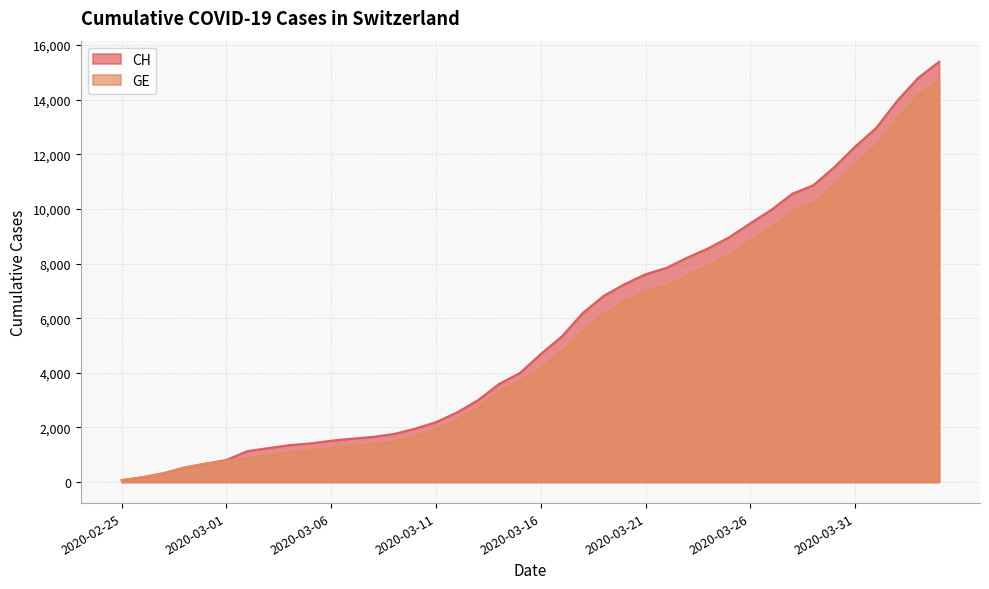

Reading left to right, transcribe all the data shown in this chart.

CH: 2020-02-25=72	2020-02-26=177	2020-02-27=325	2020-02-28=532	2020-02-29=673	2020-03-01=810	2020-03-02=1133	2020-03-03=1243	2020-03-04=1352	2020-03-05=1416	2020-03-06=1514	2020-03-07=1589	2020-03-08=1656	2020-03-09=1762	2020-03-10=1955	2020-03-11=2195	2020-03-12=2548	2020-03-13=2998	2020-03-14=3590	2020-03-15=3993	2020-03-16=4691	2020-03-17=5330	2020-03-18=6190	2020-03-19=6818	2020-03-20=7249	2020-03-21=7610	2020-03-22=7844	2020-03-23=8223	2020-03-24=8564	2020-03-25=8970	2020-03-26=9477	2020-03-27=9969	2020-03-28=10558	2020-03-29=10867	2020-03-30=11529	2020-03-31=12287	2020-04-01=12965	2020-04-02=13957	2020-04-03=14797	2020-04-04=15390
GE: 2020-02-25=72	2020-02-26=177	2020-02-27=325	2020-02-28=532	2020-02-29=673	2020-03-01=780	2020-03-02=868	2020-03-03=977	2020-03-04=1084	2020-03-05=1148	2020-03-06=1243	2020-03-07=1318	2020-03-08=1385	2020-03-09=1491	2020-03-10=1684	2020-03-11=1924	2020-03-12=2277	2020-03-13=2717	2020-03-14=3309	2020-03-15=3712	2020-03-16=4164	2020-03-17=4773	2020-03-18=5548	2020-03-19=6176	2020-03-20=6607	2020-03-21=6968	2020-03-22=7202	2020-03-23=7581	2020-03-24=7922	2020-03-25=8328	2020-03-26=8835	2020-03-27=9327	2020-03-28=9916	2020-03-29=10225	2020-03-30=10887	2020-03-31=11645	2020-04-01=12323	2020-04-02=13315	2020-04-03=14155	2020-04-04=14748